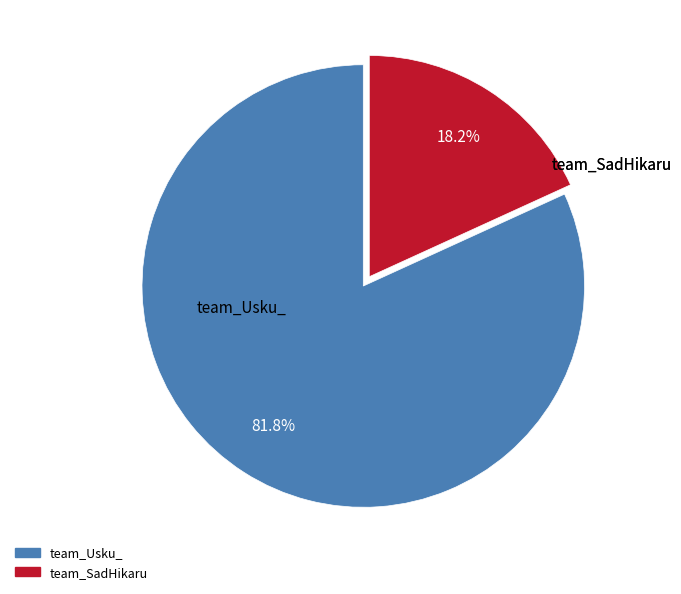

To the nearest percent, what is the difference between the largest and smallest slice percentages?

64%